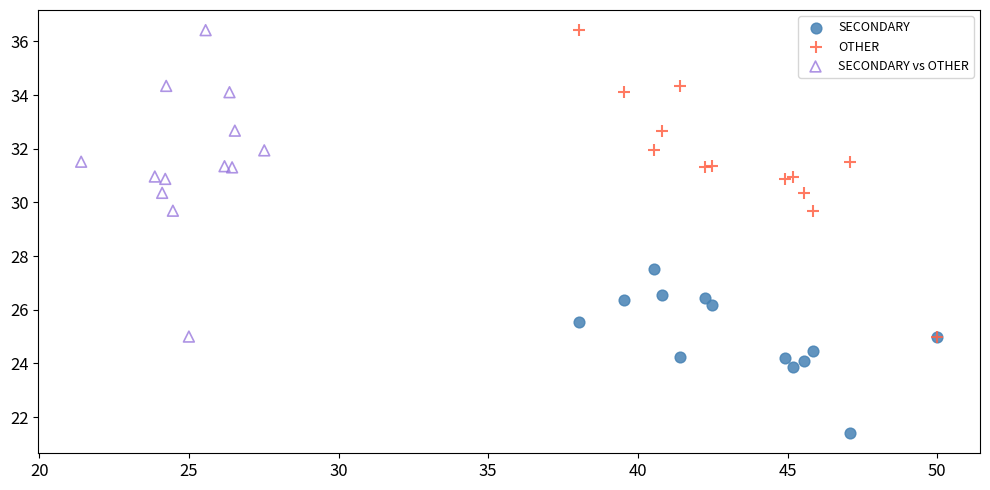

Which series reaches the minimum Y coordinate?

SECONDARY